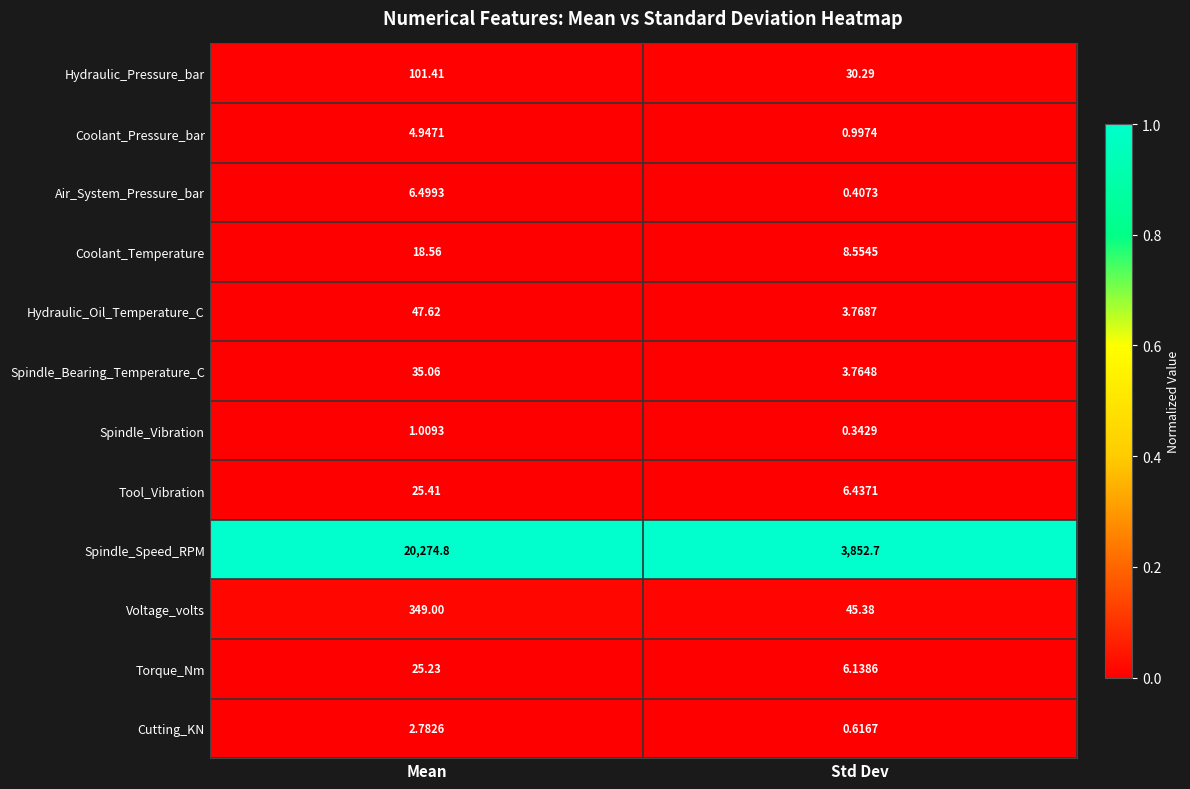

At Std Dev, list the series in order from largest to smallest.

Spindle_Speed_RPM, Voltage_volts, Hydraulic_Pressure_bar, Coolant_Temperature, Tool_Vibration, Torque_Nm, Hydraulic_Oil_Temperature_C, Spindle_Bearing_Temperature_C, Coolant_Pressure_bar, Cutting_KN, Air_System_Pressure_bar, Spindle_Vibration